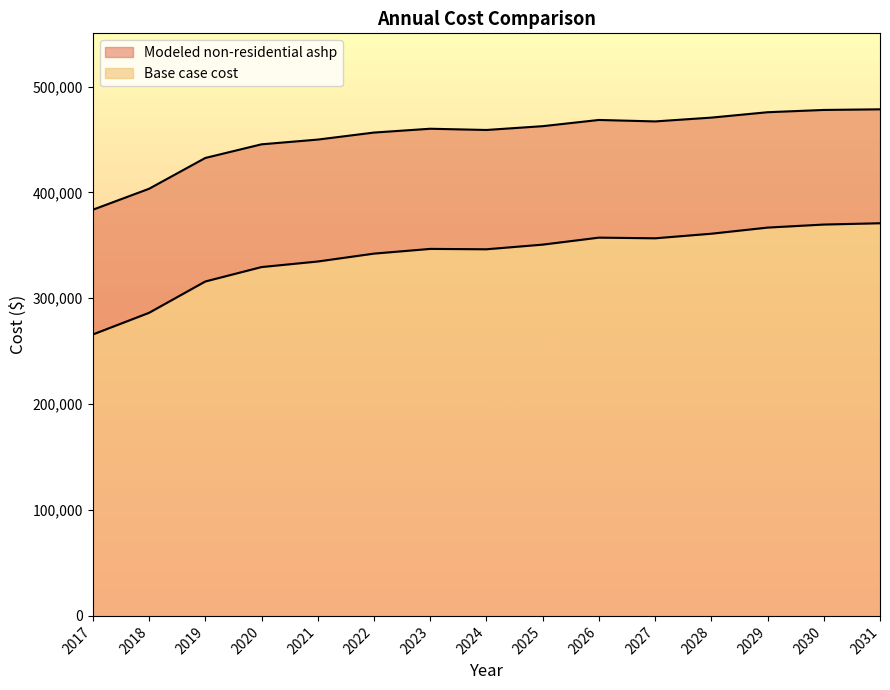

Reading right to left, extract all data points from this chart.

Base case cost: 370864.7	369632.7	366758.0	360977.0	356650.3	357269.8	350665.5	346279.0	346628.7	342183.2	334737.2	329479.1	315849.9	286274.8	265804.6
Modeled non-residential ashp: 478451.6	477858.7	475710.2	470619.2	467029.1	468405.1	462535.9	458946.5	460114.4	456508.8	449869.6	445399.8	432513.0	403414.7	383611.2